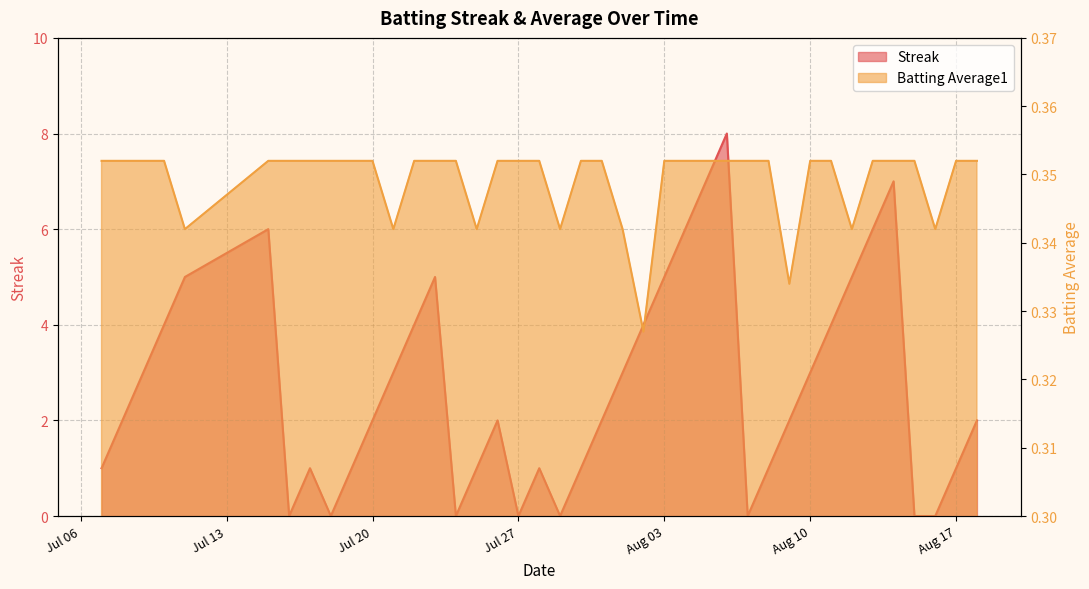

Which series has the largest total across all categories?

Streak